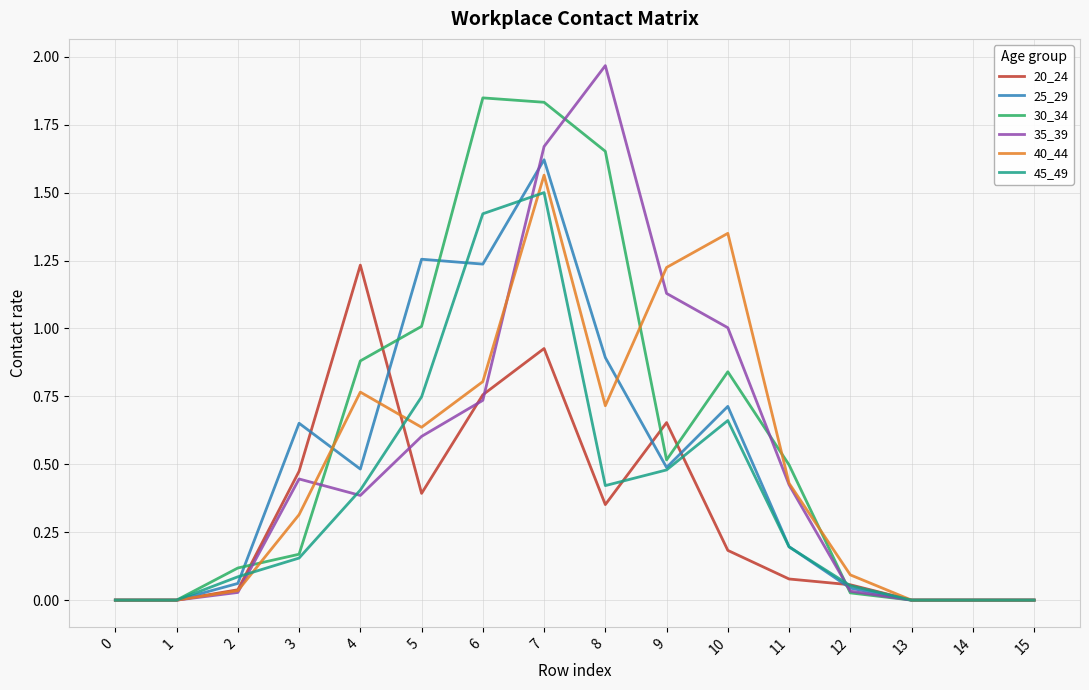

True or false: 20_24 has a value of 0.0 at 15.

True